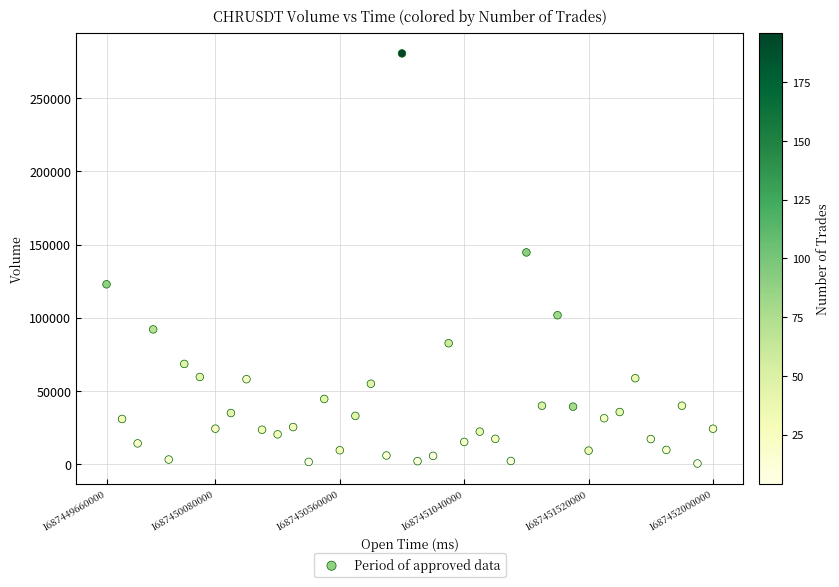

What Y value in the scatter plot is closest to 140544?

144661